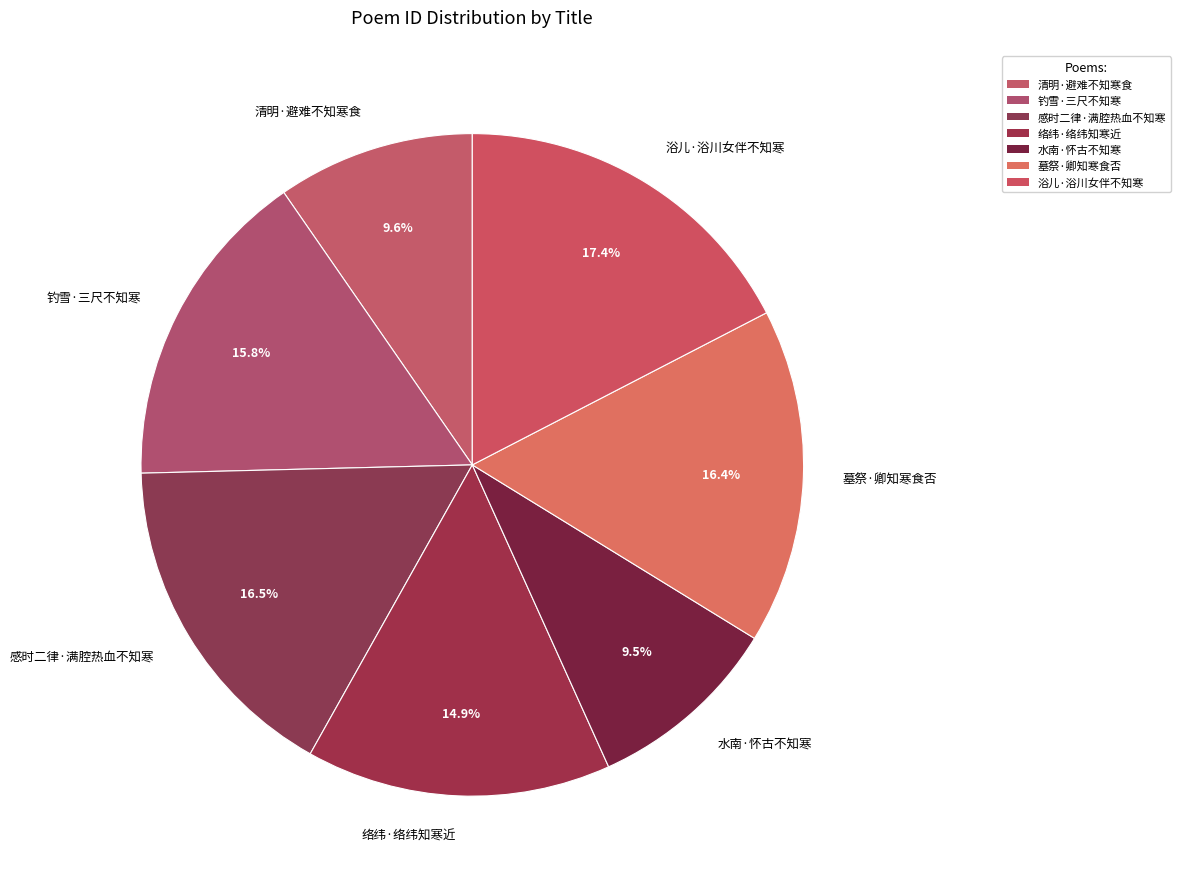

Do 钓雪·三尺不知寒 and 浴儿·浴川女伴不知寒 together represent more than half of the pie?

No